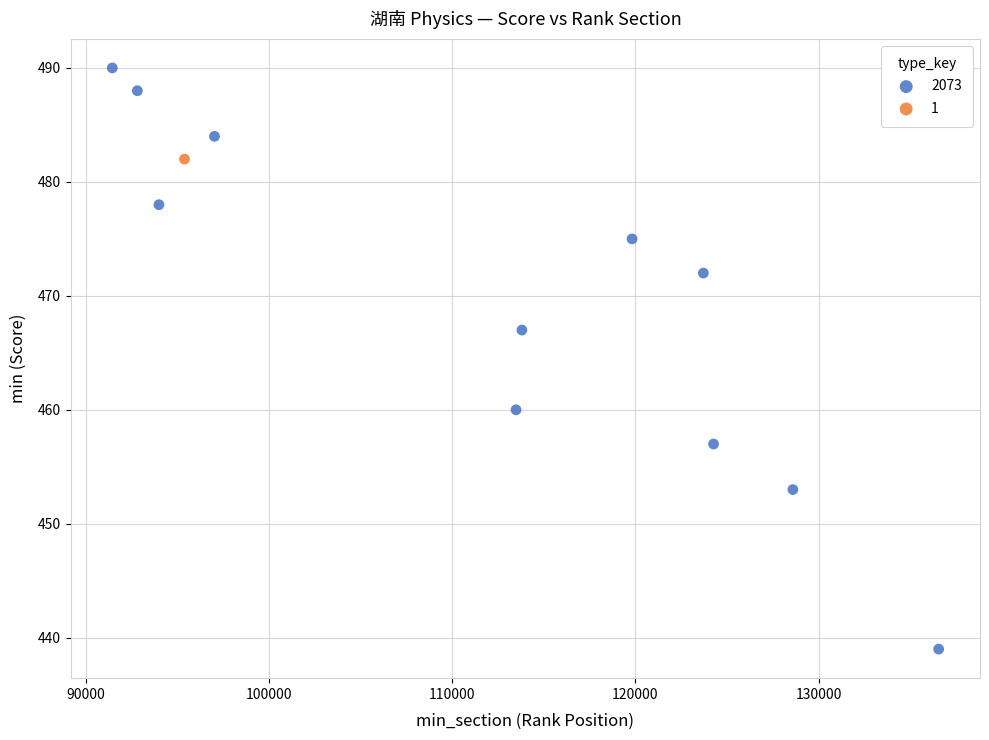

What are all the series names shown in the legend?

2073, 1